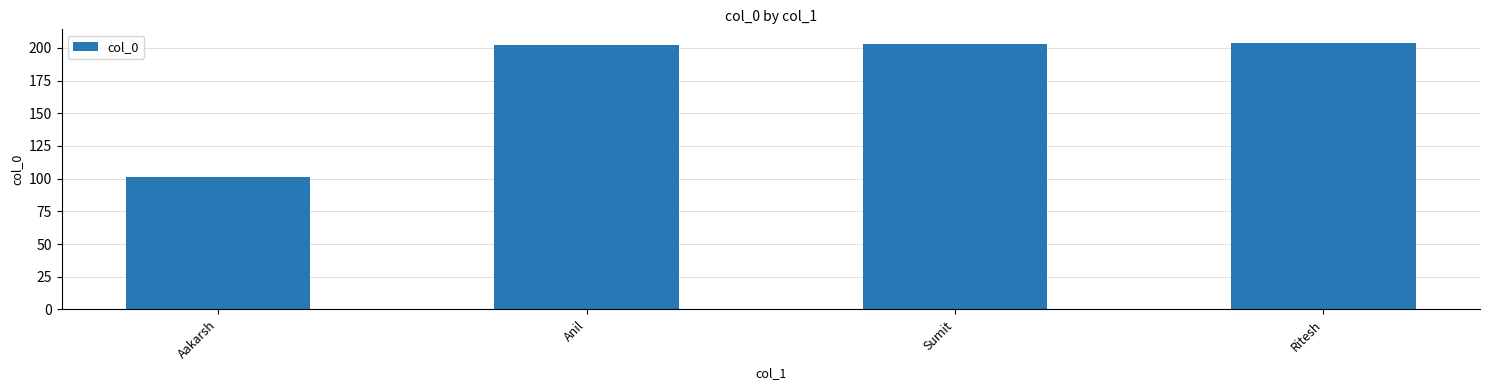

What is the difference between the values at Sumit and Aakarsh?

102